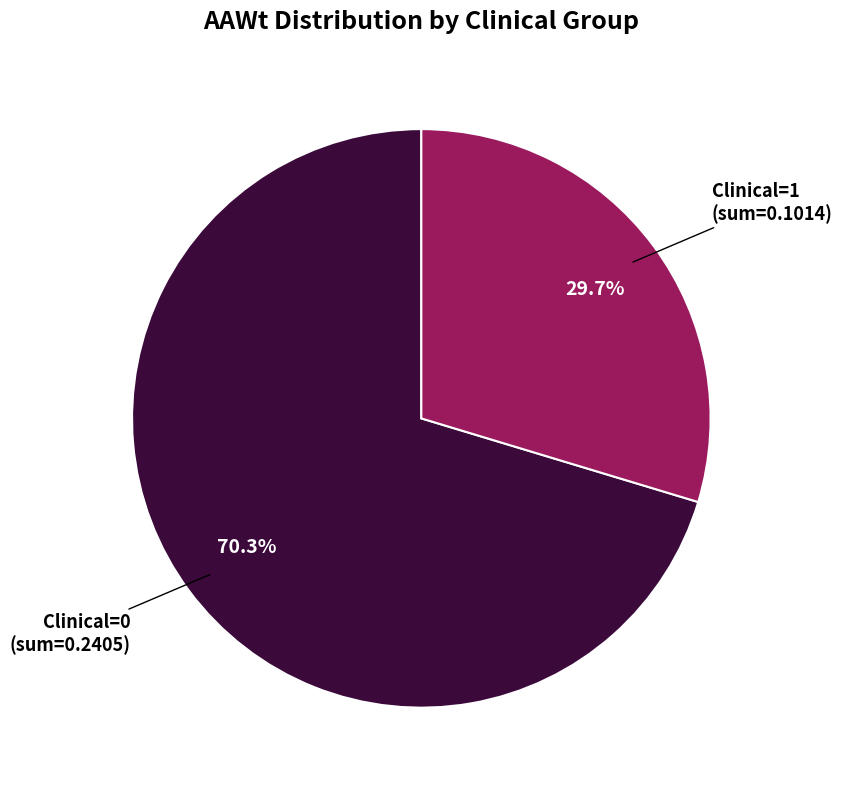

The Clinical=1 slice represents 69% of the pie. True or false?

False